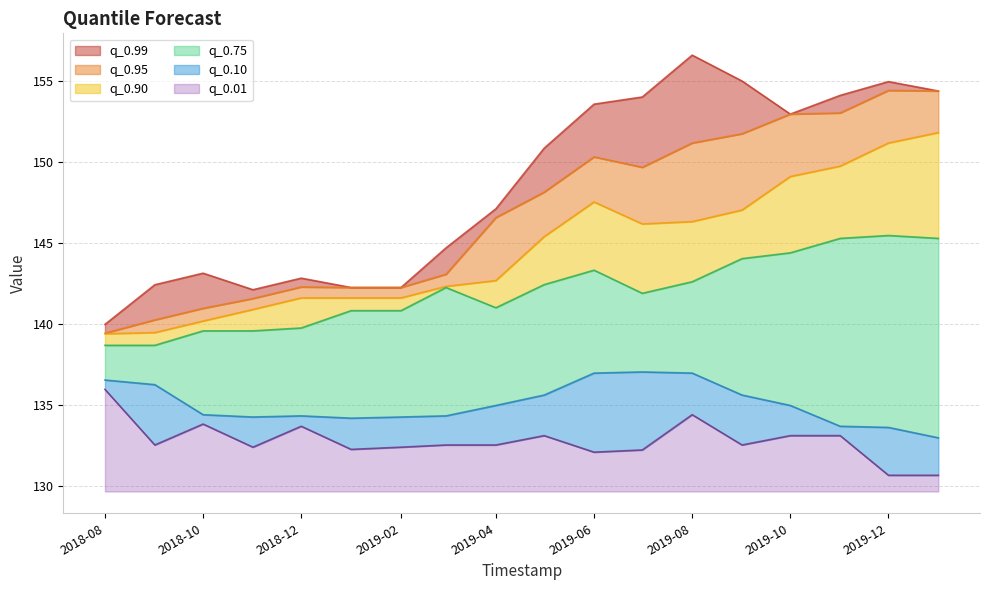

Reading left to right, list all the values displayed in this chart.

q_0.99: 140.0	142.4	143.1	142.1	142.8	142.3	142.3	144.7	147.1	150.9	153.6	154.0	156.6	155.0	153.0	154.1	155.0	154.4
q_0.95: 139.4	140.3	141.0	141.6	142.3	142.3	142.3	143.1	146.6	148.2	150.3	149.7	151.2	151.8	153.0	153.1	154.4	154.4
q_0.90: 139.4	139.5	140.2	140.9	141.6	141.6	141.6	142.3	142.7	145.4	147.5	146.2	146.3	147.0	149.1	149.8	151.2	151.8
q_0.75: 138.7	138.7	139.6	139.6	139.8	140.8	140.8	142.3	141.0	142.4	143.3	141.9	142.6	144.0	144.4	145.3	145.5	145.3
q_0.10: 136.5	136.3	134.4	134.3	134.3	134.2	134.3	134.3	135.0	135.6	137.0	137.0	137.0	135.6	135.0	133.7	133.6	133.0
q_0.01: 136.0	132.5	133.8	132.4	133.7	132.2	132.4	132.5	132.5	133.1	132.1	132.2	134.4	132.5	133.1	133.1	130.6	130.6